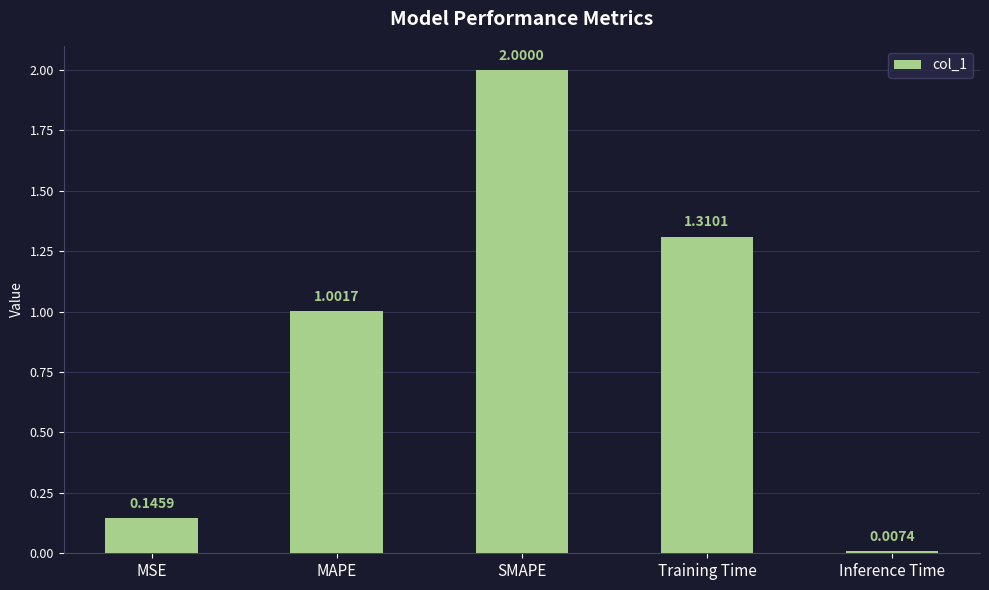

At which label is the value closest to 1?

MAPE